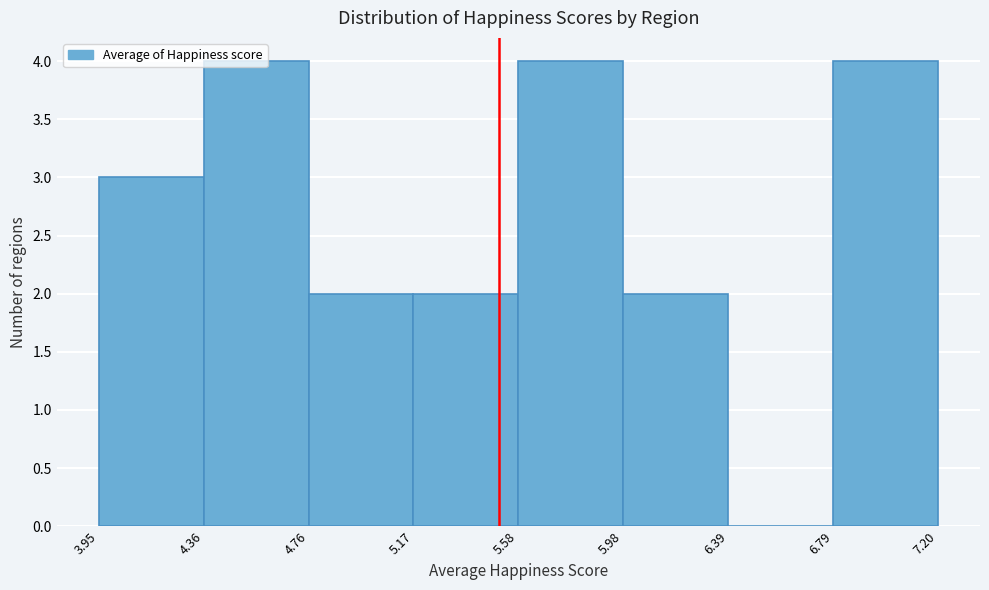

Reading left to right, list every bar in this chart as the range it spans on the x-axis followed by its height. The values are not printed on the chart, so give them approximately, as read against the axis.

3.95 to 4.36: 3
4.36 to 4.76: 4
4.76 to 5.17: 2
5.17 to 5.58: 2
5.58 to 5.98: 4
5.98 to 6.39: 2
6.39 to 6.79: 0
6.79 to 7.20: 4